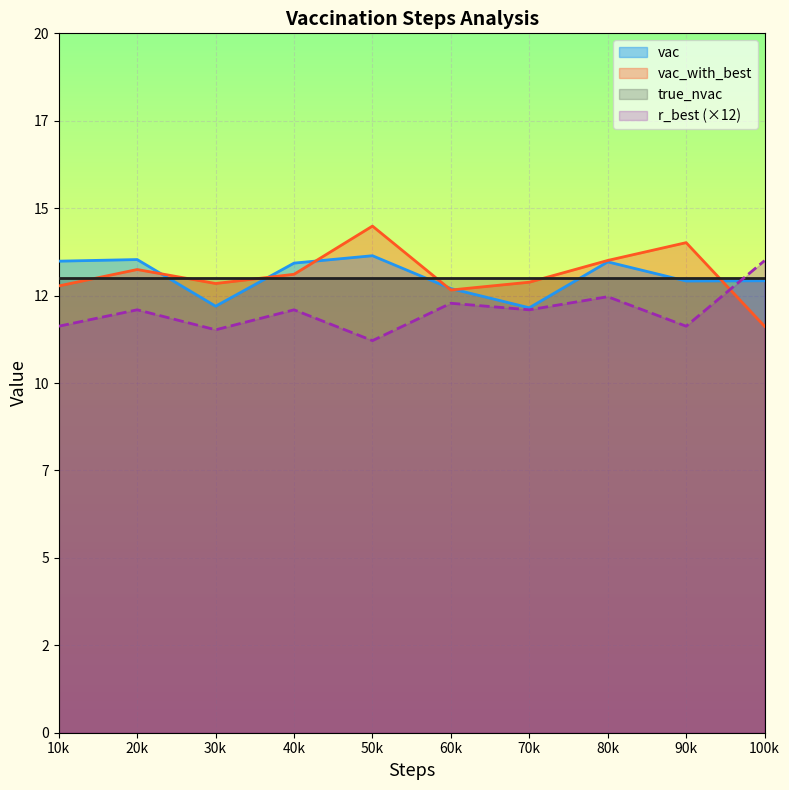

True or false: vac and vac_with_best cross at least once.

True